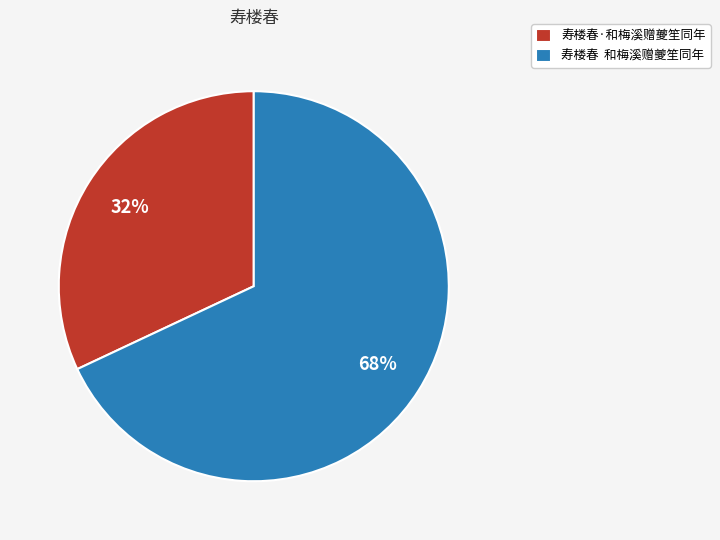

Rank the categories by value from lowest to highest.

寿楼春·和梅溪赠夔笙同年, 寿楼春 和梅溪赠夔笙同年